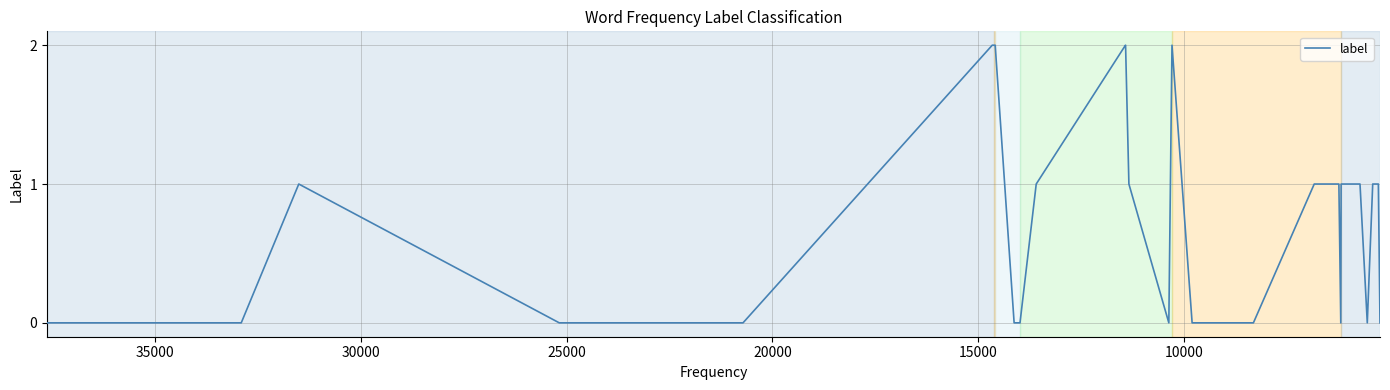

True or false: the data has more than 1 interior local peaks.

True